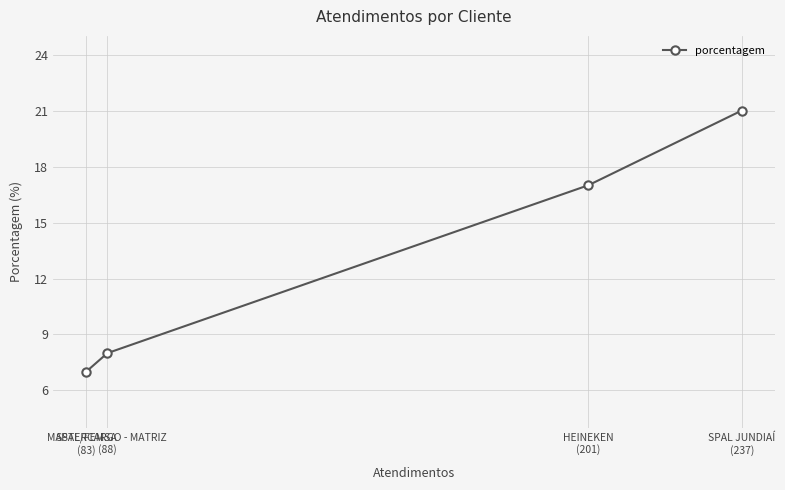

What is the sum of all values?

53